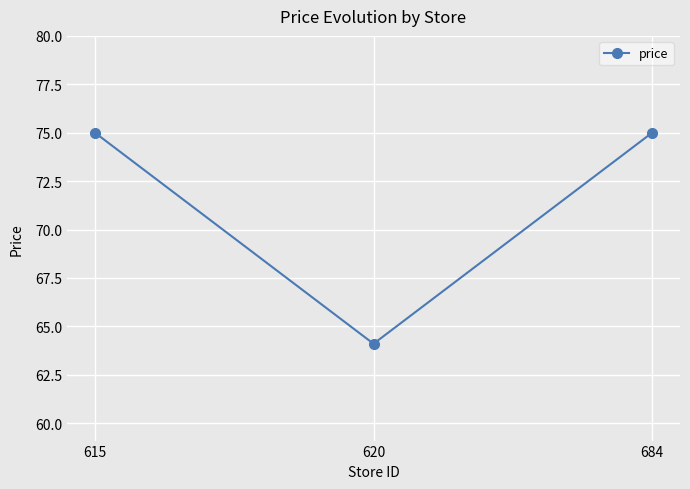

Approximately how many times larger is the value at 615 compared to 684?

1.0